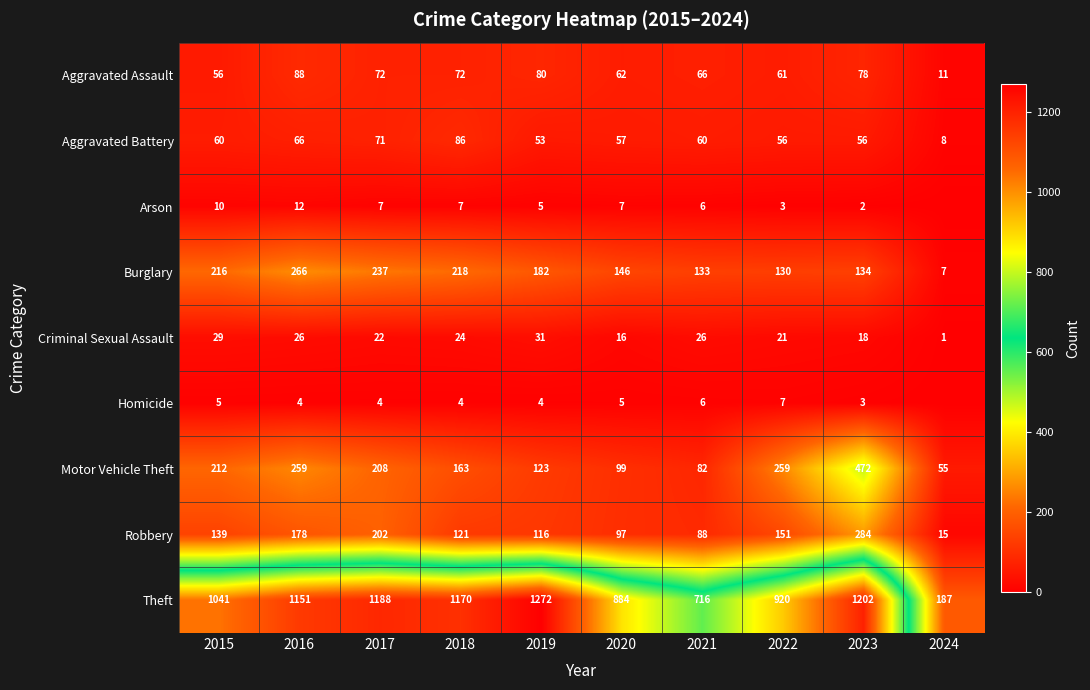

What is the highest value of the Robbery series?

284